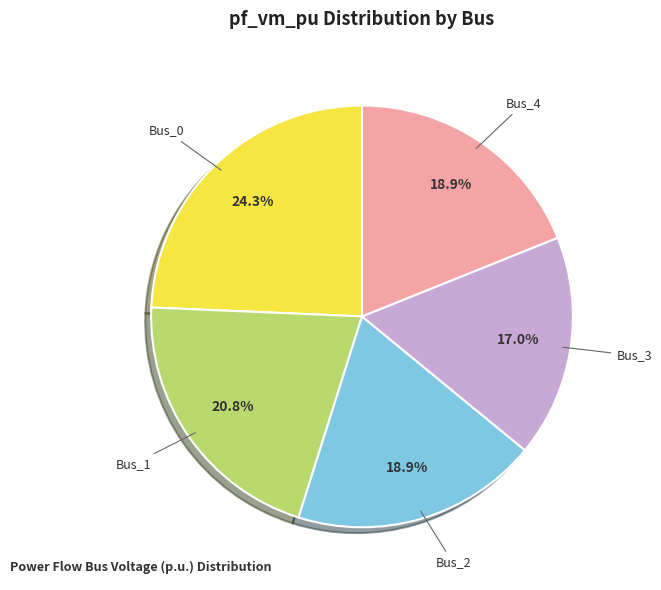

What is the largest slice in the pie chart?

Bus_0